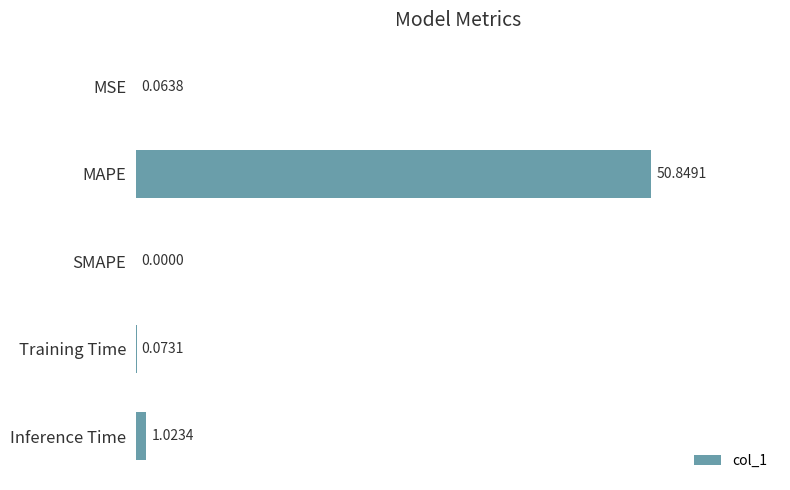

What is the change in value from SMAPE to Inference Time?

+1.0